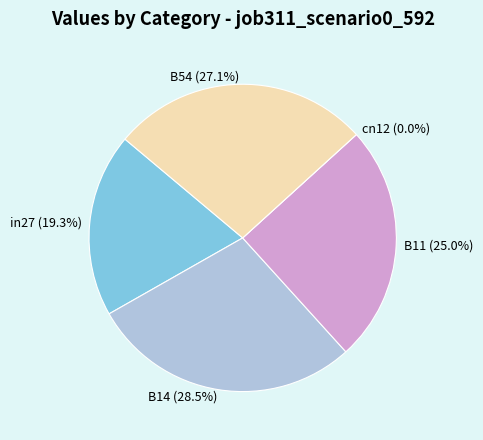

The cn12 slice represents 0% of the pie. True or false?

True